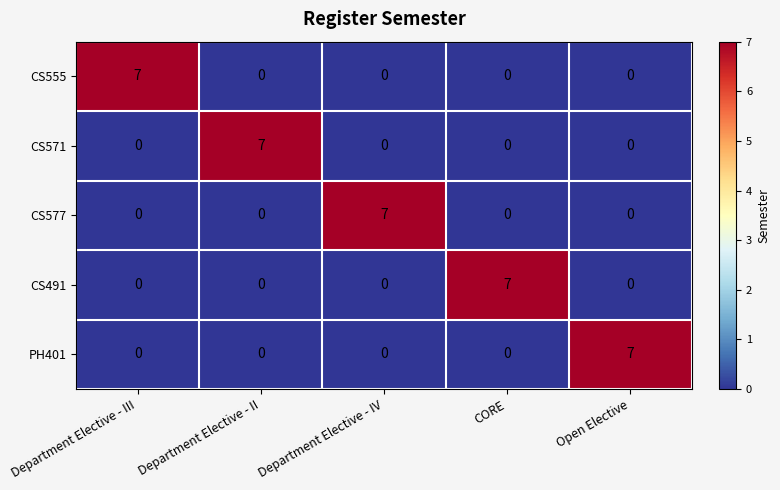

What is the spread (max minus min) of values at Department Elective - IV?

7